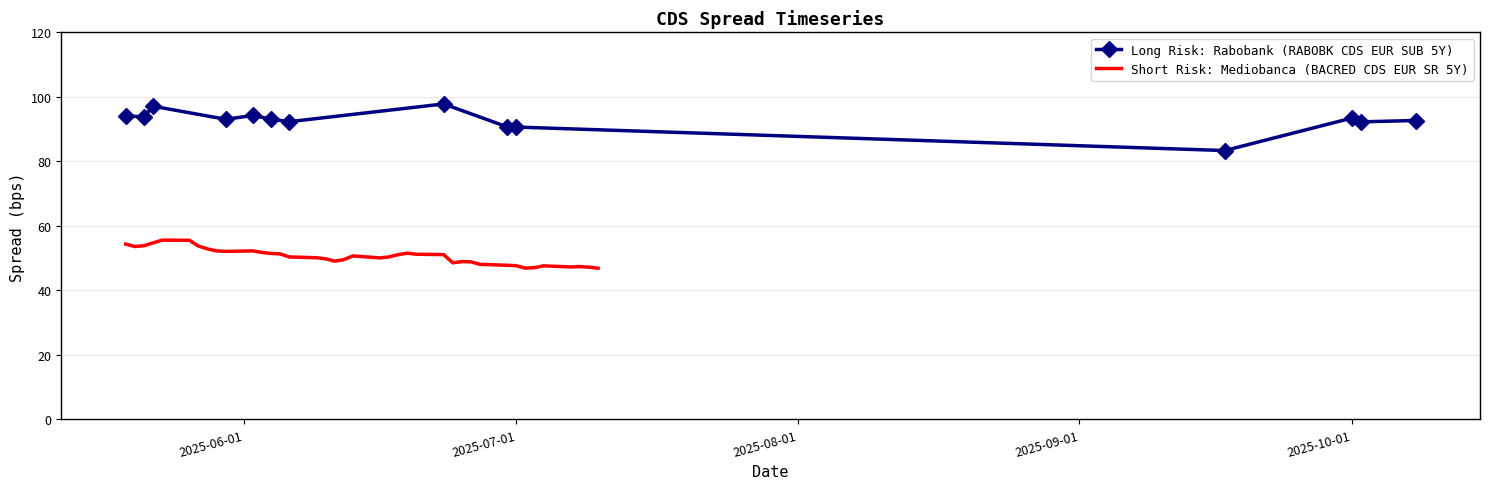

Count the number of categories in the chart.

39